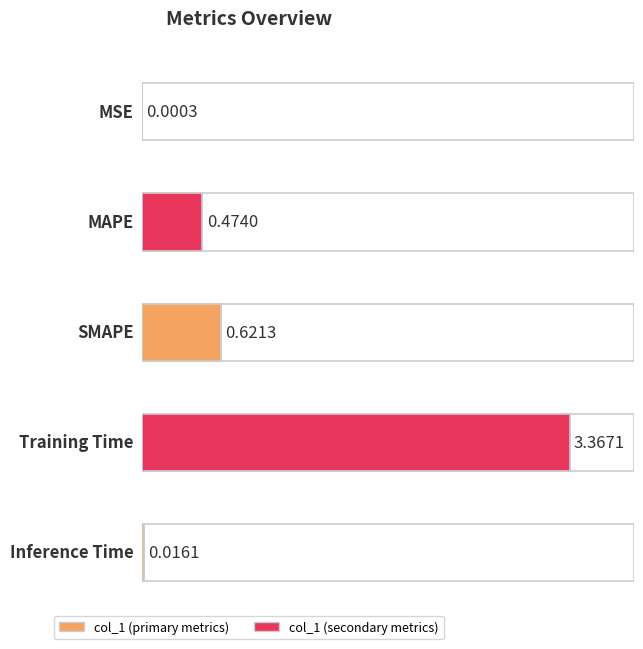

How many categories are shown in the chart?

5